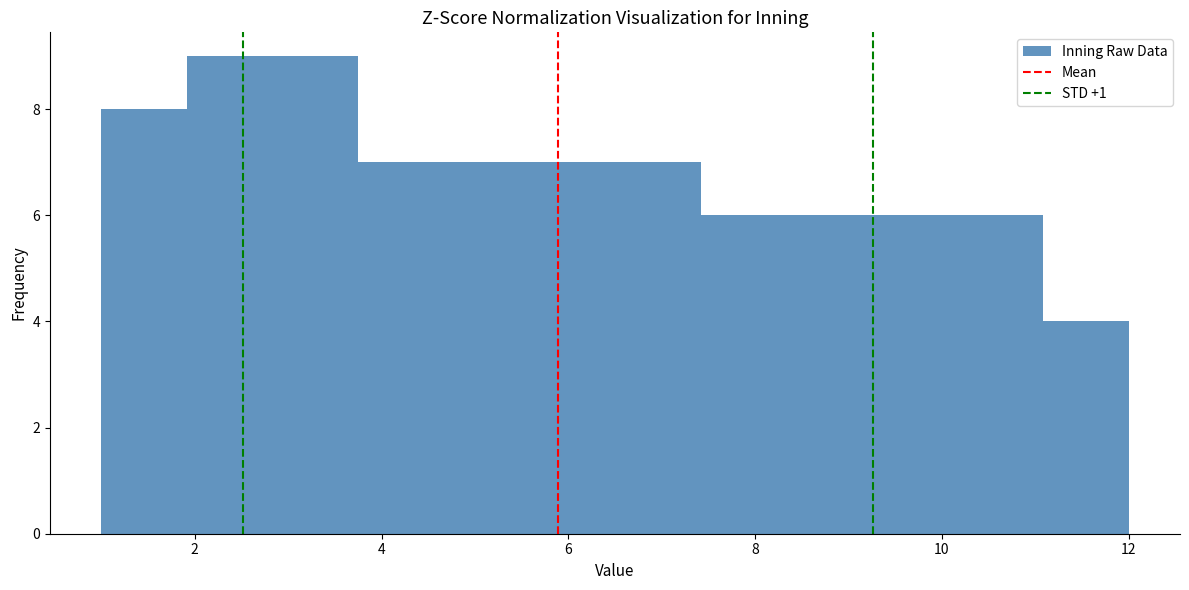

Reading left to right, transcribe this chart: for each bar, give the range it covers on the x-axis and its height. Neither the bar edges nor the heights are printed on the chart, so give them approximately, as read against the axes.

1.0 to 2.0: 8
2.0 to 2.8: 9
2.8 to 3.8: 9
3.8 to 4.6: 7
4.6 to 5.6: 7
5.6 to 6.6: 7
6.6 to 7.4: 7
7.4 to 8.4: 6
8.4 to 9.2: 6
9.2 to 10.2: 6
10.2 to 11.0: 6
11.0 to 12.0: 4